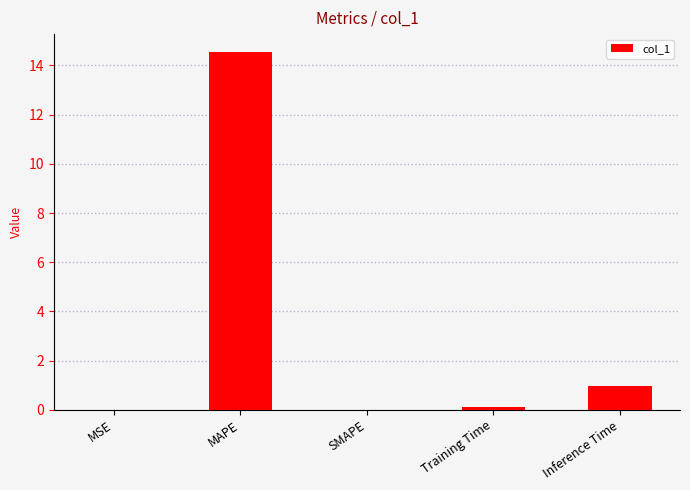

What is the greatest value displayed?

14.5